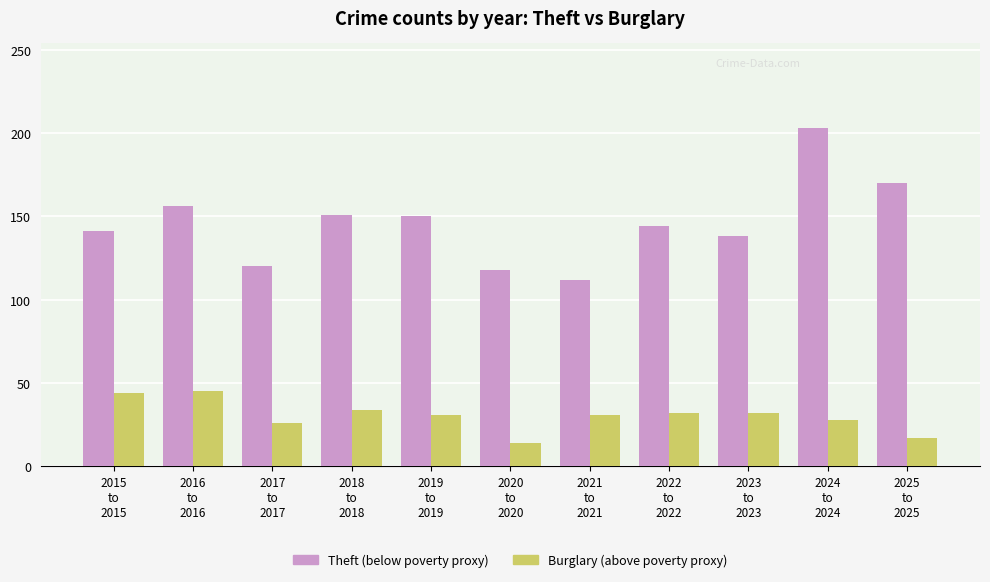

Count the number of data series in this chart.

2